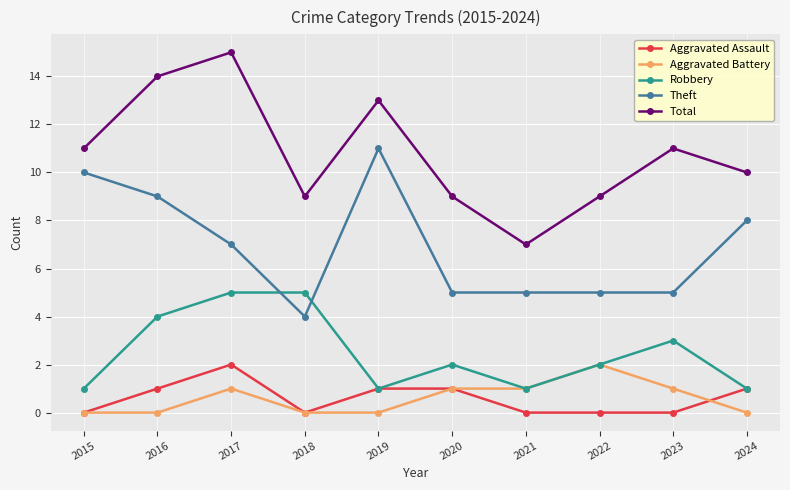

True or false: Theft has a value of 11 at 2019.

True